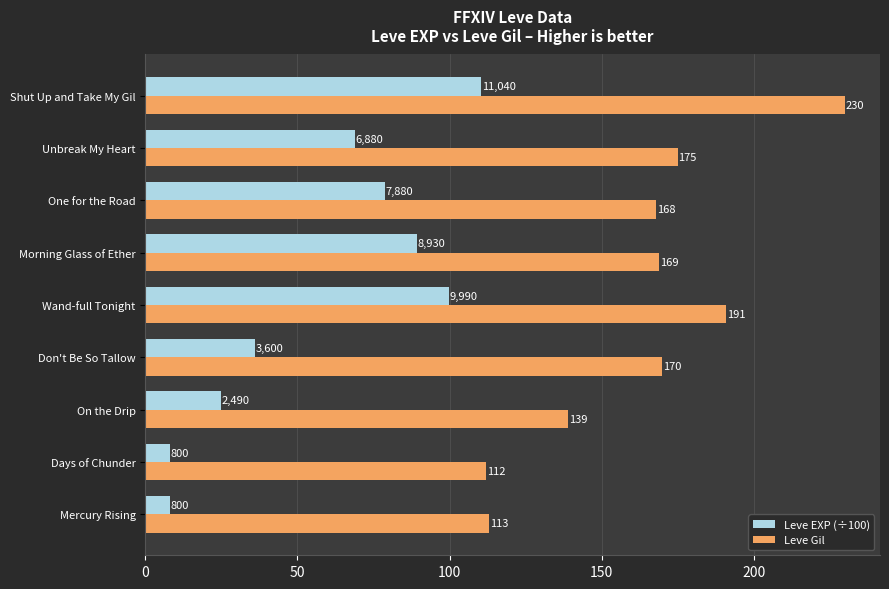

At which category is the sum across all series the highest?

Shut Up and Take My Gil